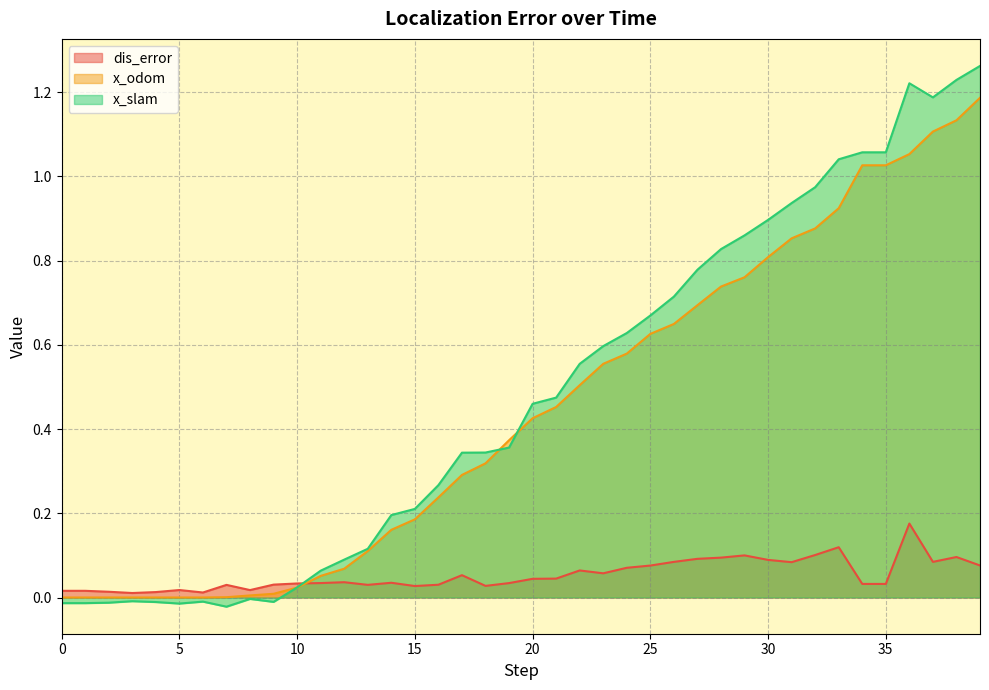

At which category is the sum across all series the highest?

39